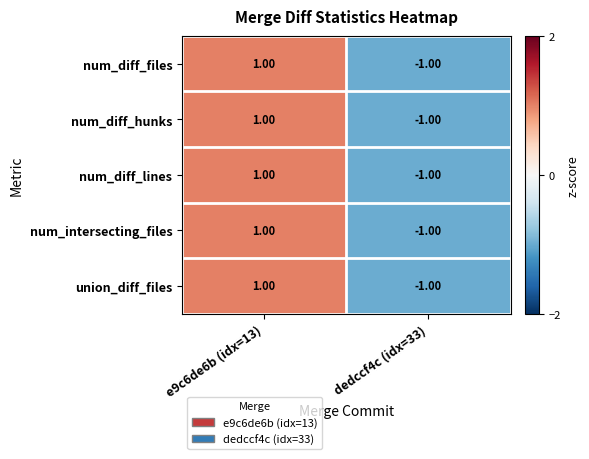

Is the value of num_diff_hunks at dedccf4c (idx=33) greater than the value of num_diff_lines at e9c6de6b (idx=13)?

No